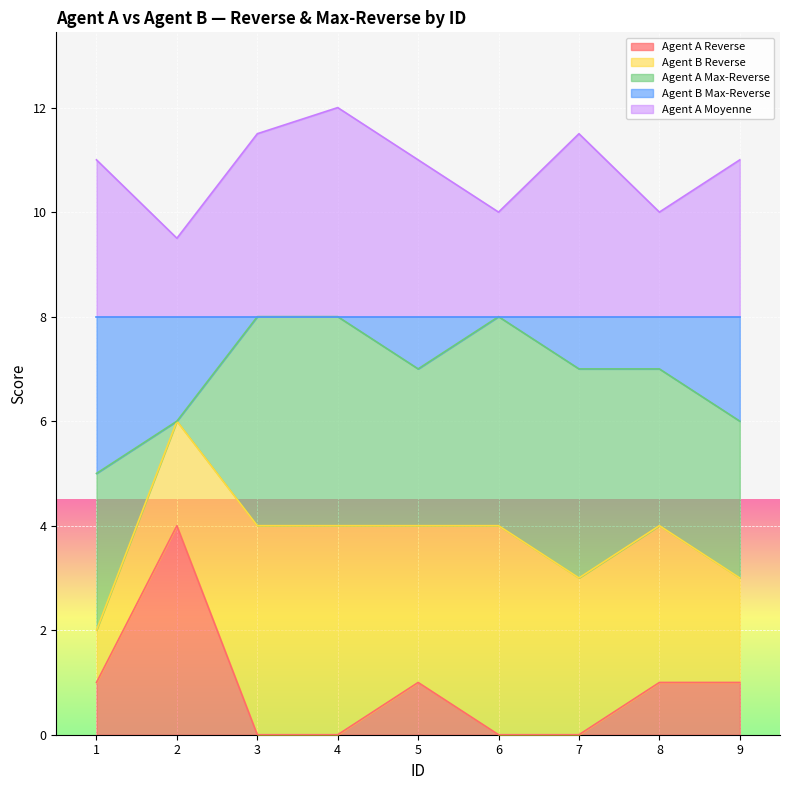

How many interior local valleys does the Agent A Moyenne series have?

3